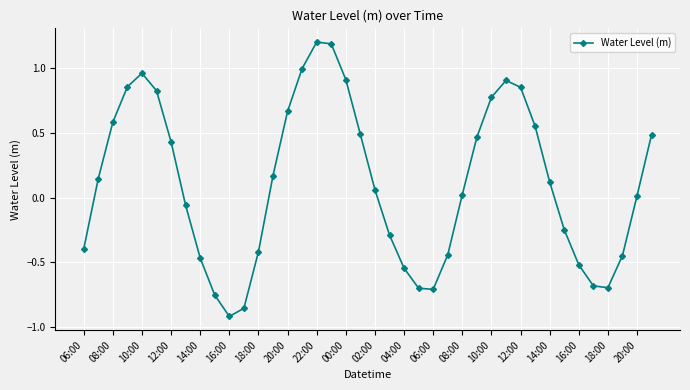

How many values are below zero?

17